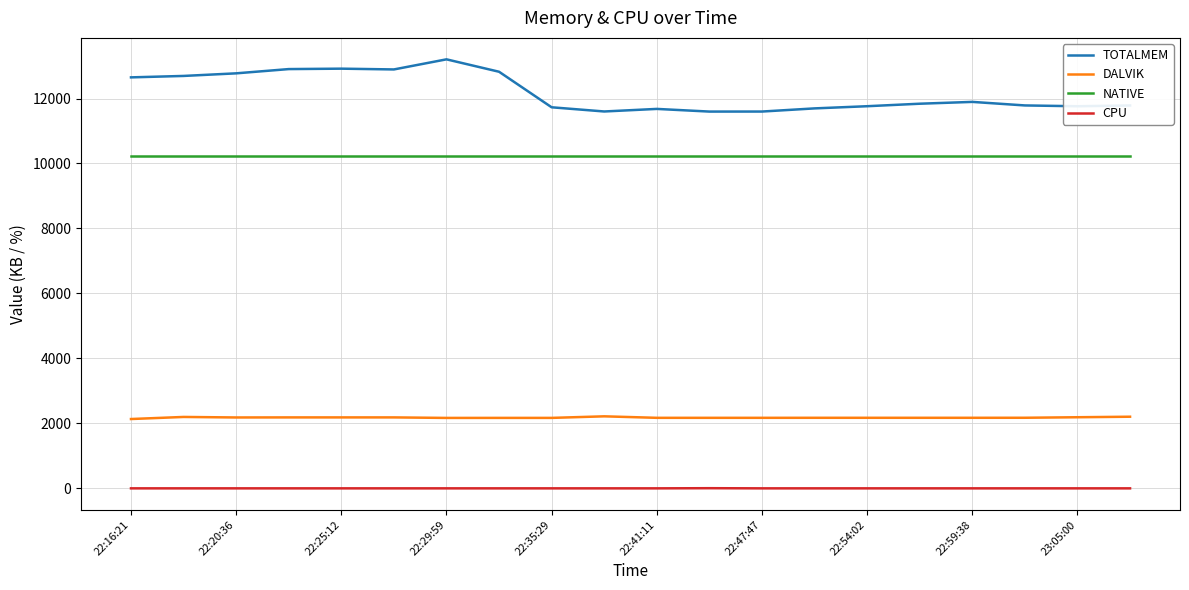

True or false: TOTALMEM and CPU intersect in this chart.

False